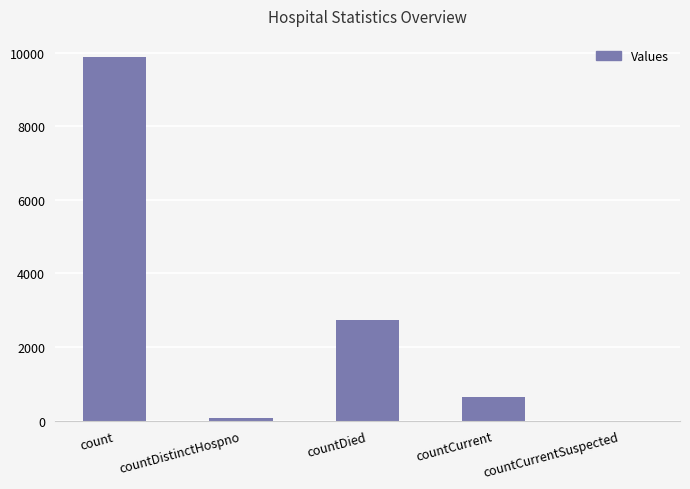

What is the change in value from countDied to countCurrent?

-2086